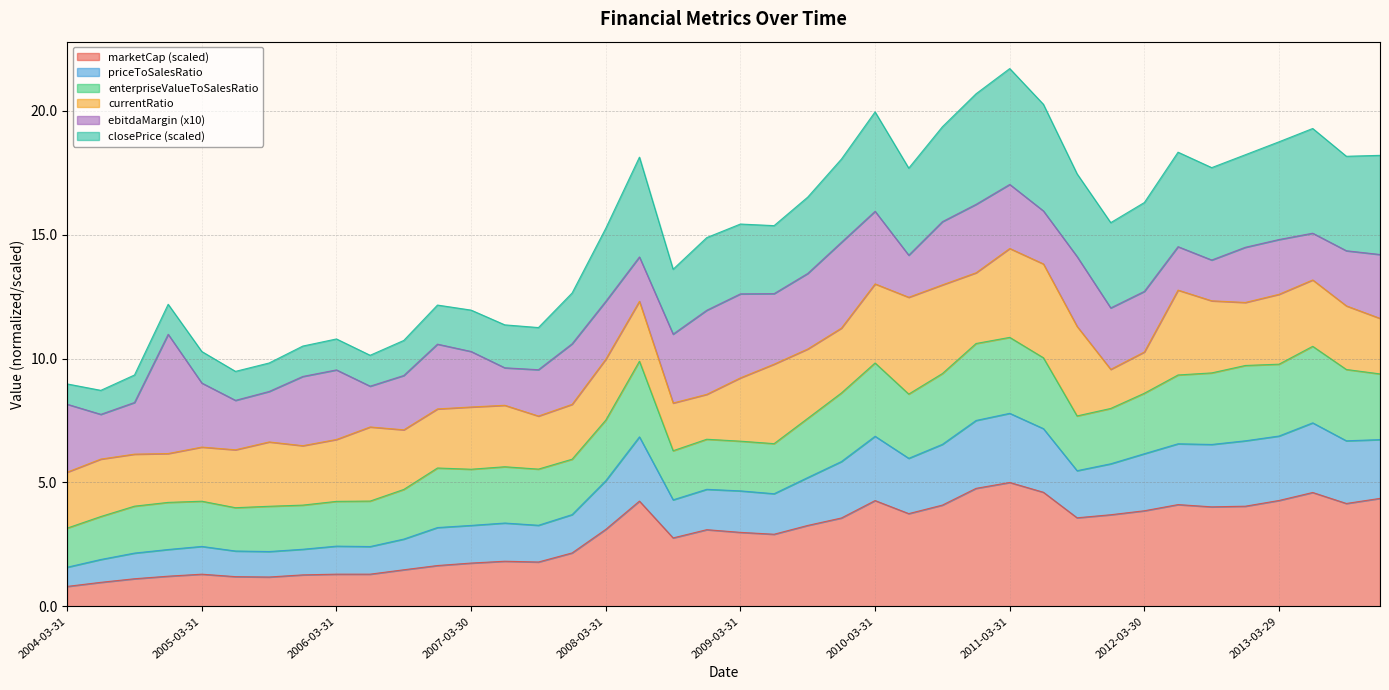

What is the minimum value for marketCap (scaled)?

0.8